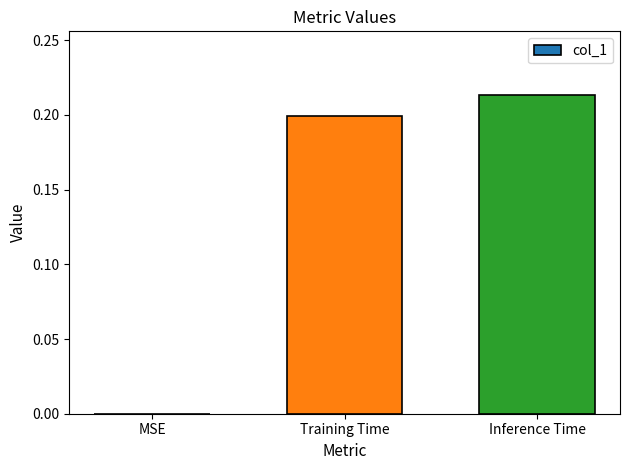

Which has a higher value, Inference Time or MSE?

Inference Time